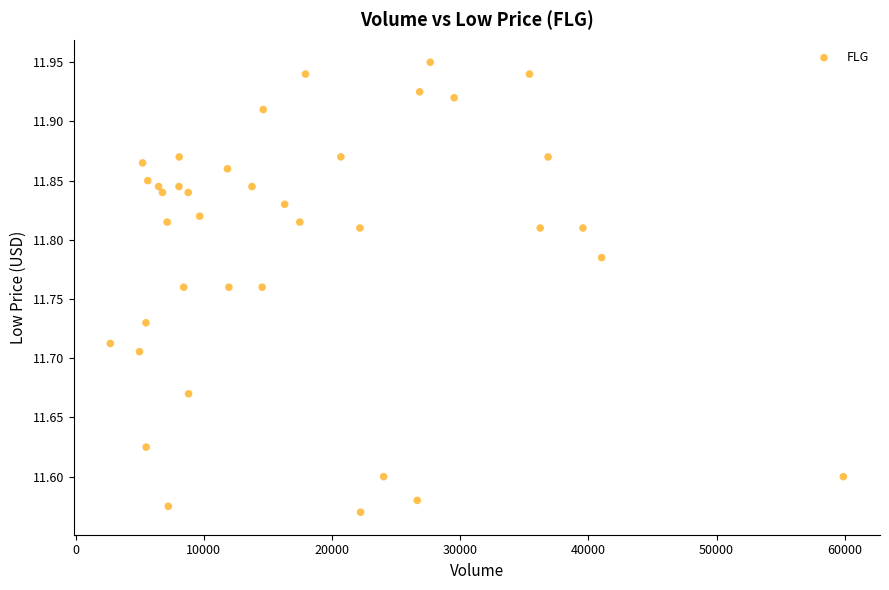

What is the range of X values (max minus min)?

57182.0